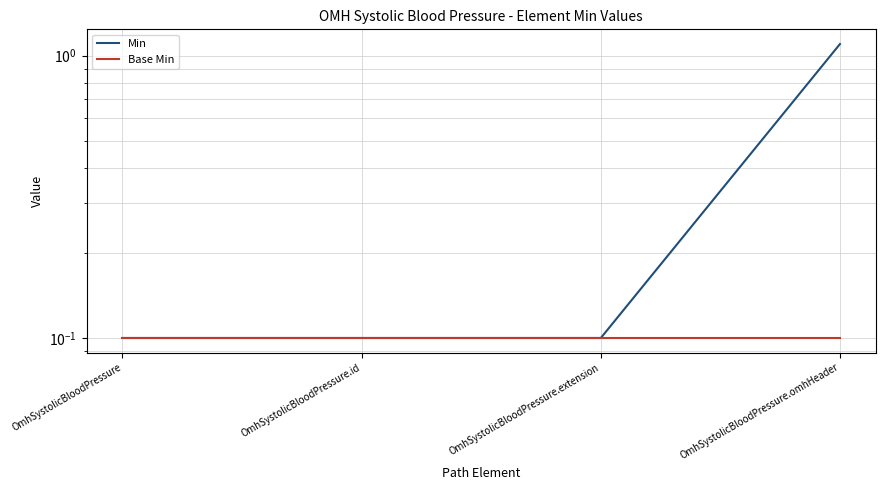

What are all the series names shown in the legend?

Min, Base Min